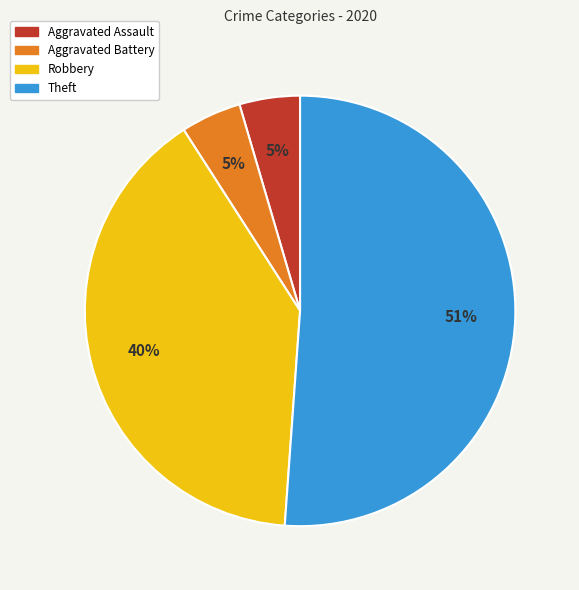

To the nearest percent, what is the difference between the Robbery and Aggravated Battery slice percentages?

35%